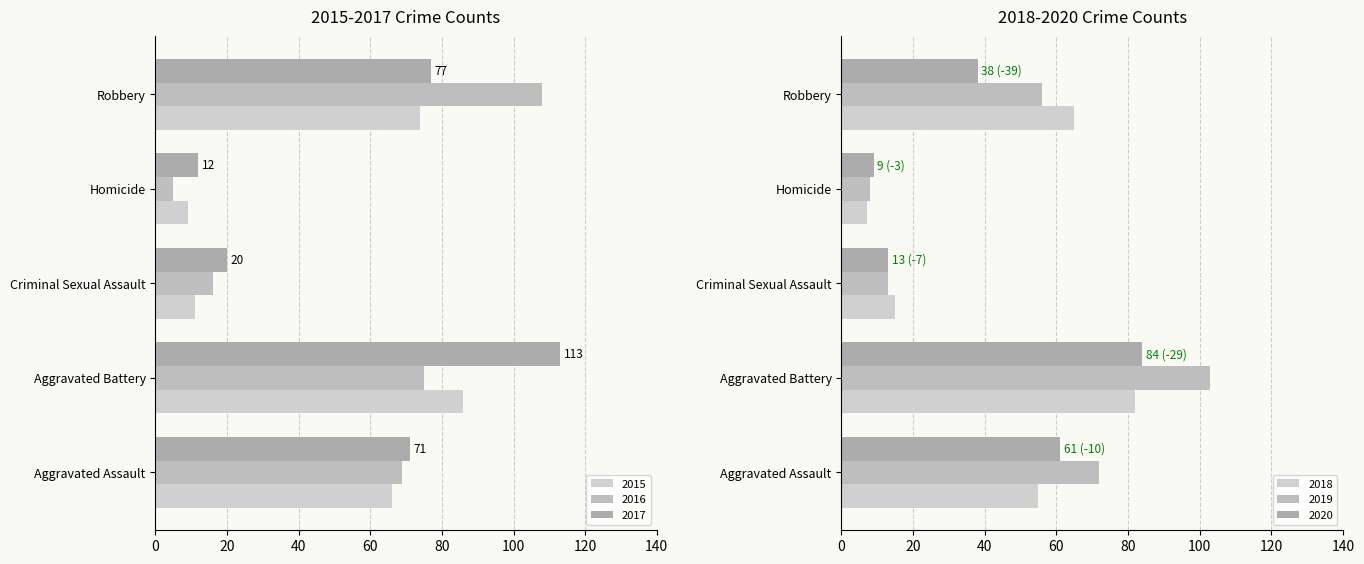

Is it true that 2019 equals 174 at Aggravated Battery?

False